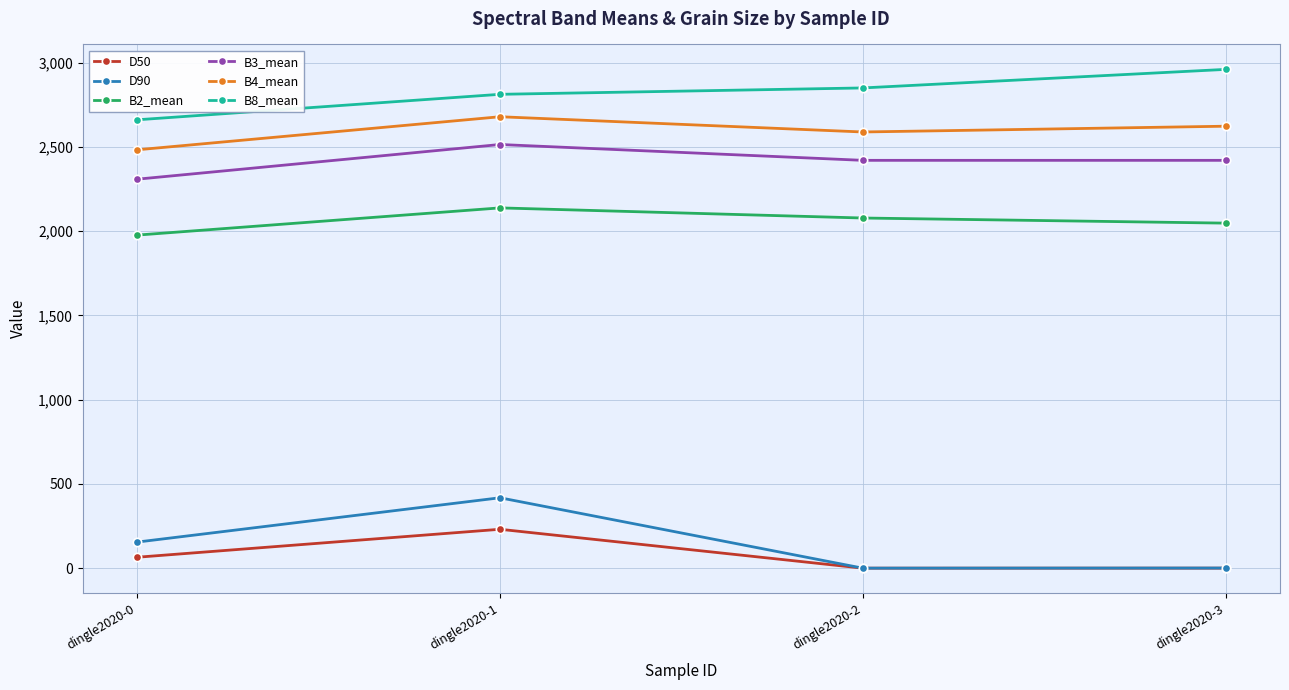

Which label corresponds to the largest value in the chart?

dingle2020-3